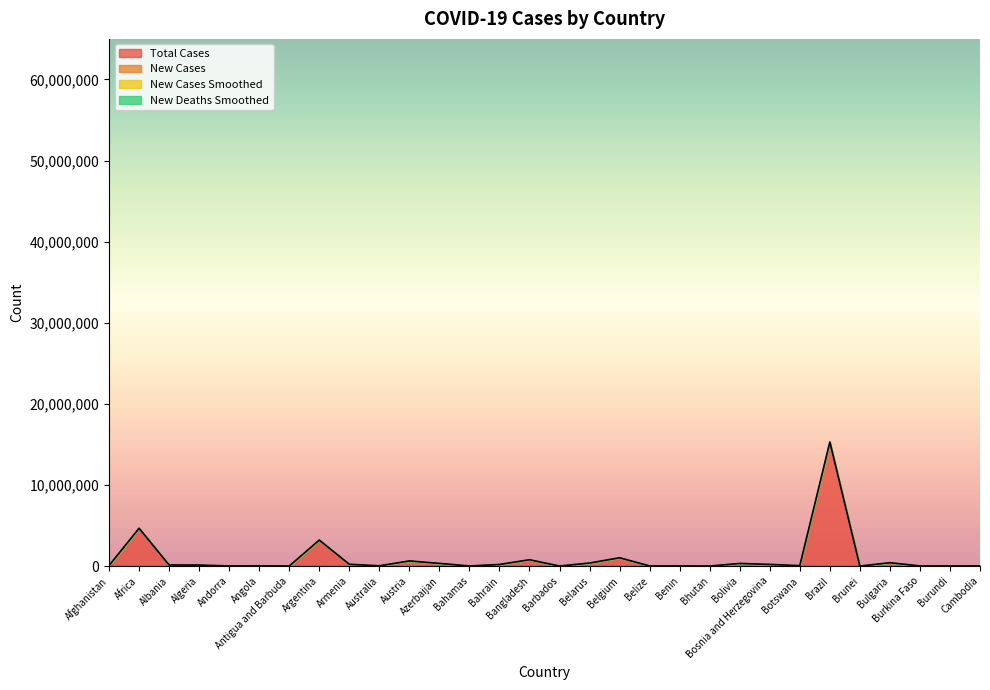

What is the approximate value of new_cases at Angola?

135.0